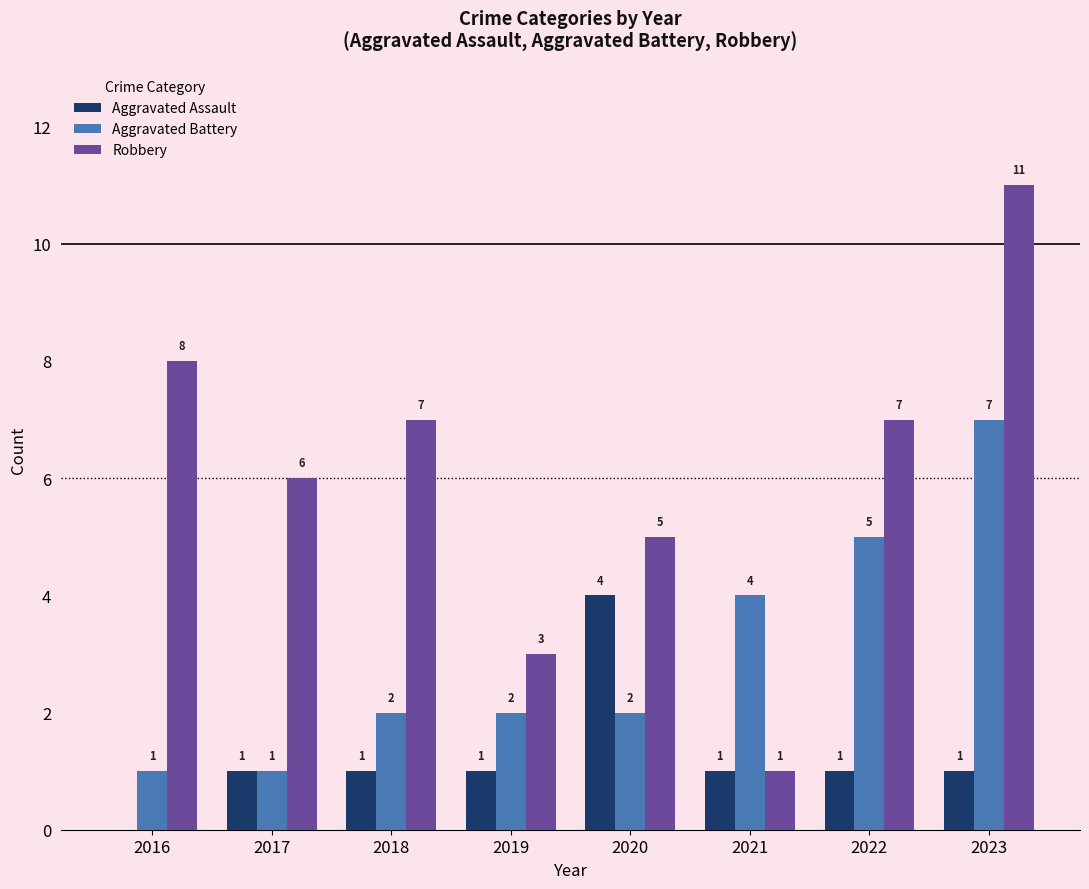

Count the Aggravated Battery values in the range 2 to 5.

5